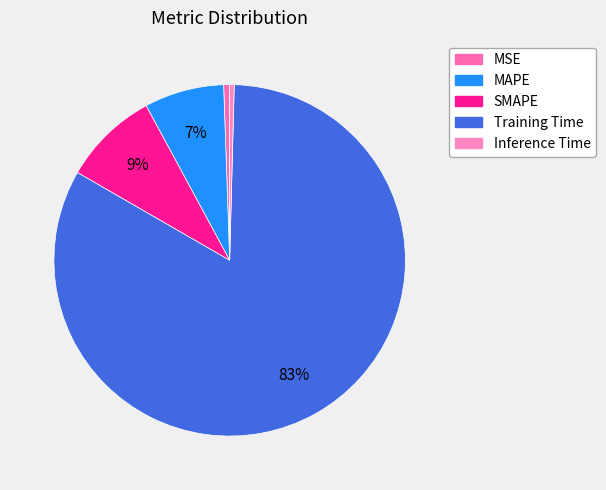

Is there any slice that represents more than half of the pie?

Yes